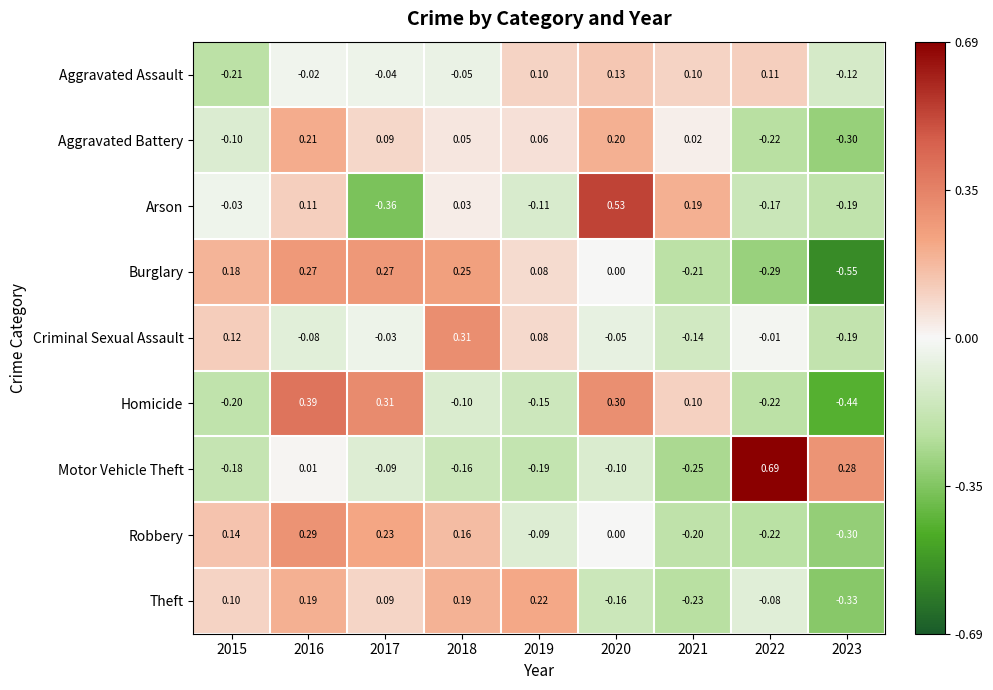

Between 2018 and 2023, which series saw the biggest shift?

Burglary